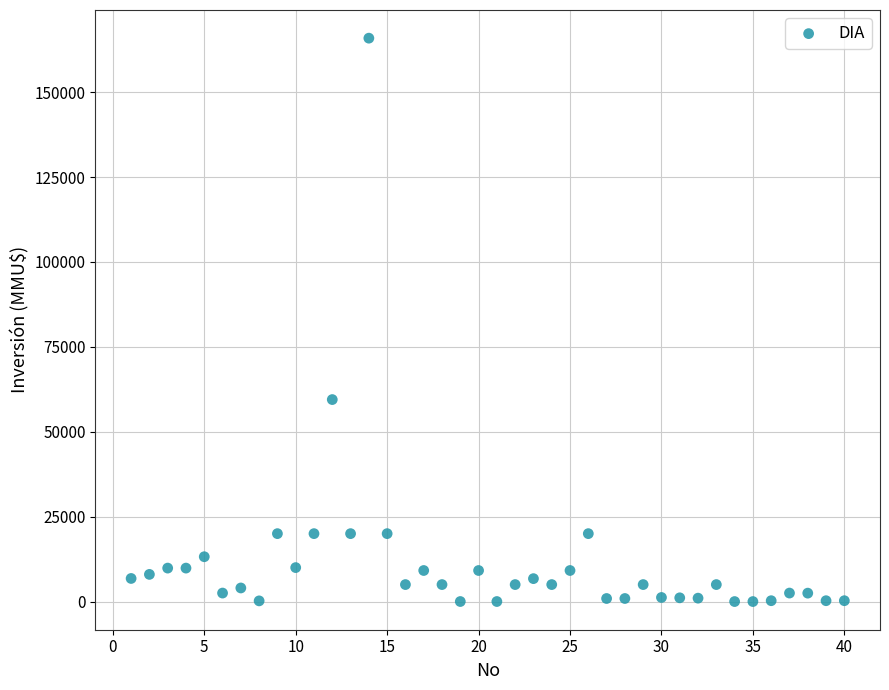

What is the range of Y values (max minus min)?

165910